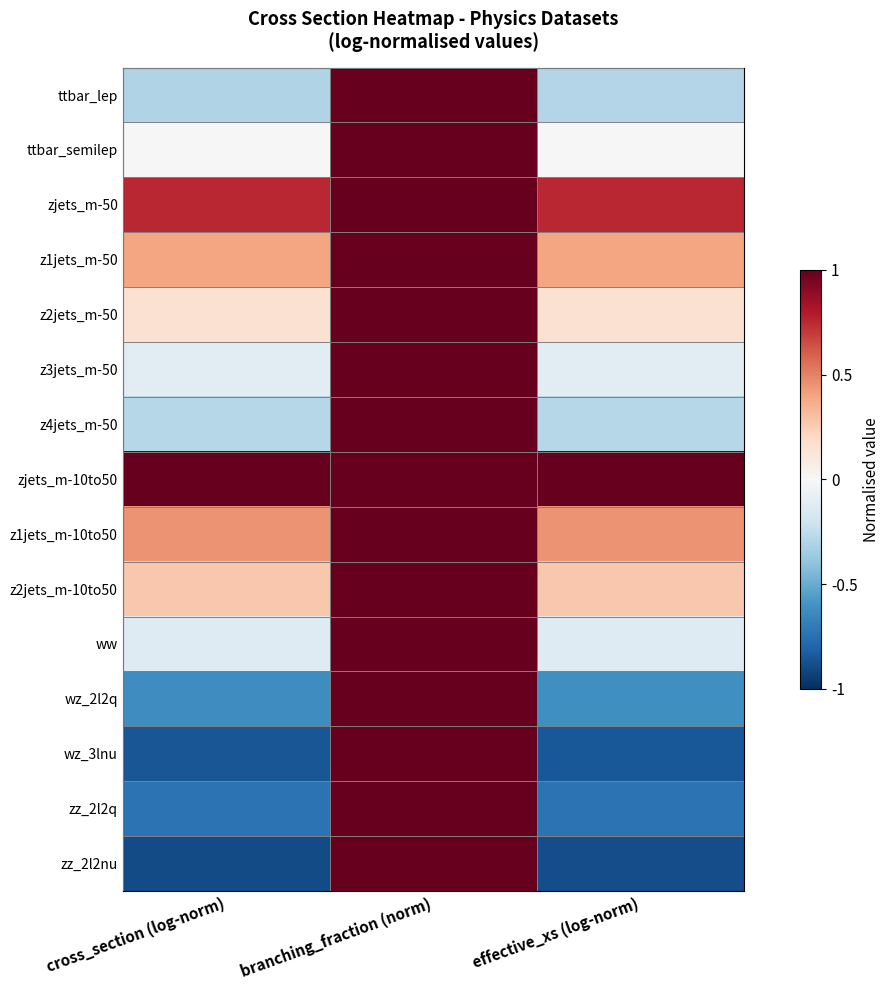

Reading left to right, transcribe all the data shown in this chart.

ttbar_lep: cross_section (log-norm)=-0.3	branching_fraction (norm)=1.0	effective_xs (log-norm)=-0.3
ttbar_semilep: cross_section (log-norm)=0.0	branching_fraction (norm)=1.0	effective_xs (log-norm)=0.0
zjets_m-50: cross_section (log-norm)=0.8	branching_fraction (norm)=1.0	effective_xs (log-norm)=0.8
z1jets_m-50: cross_section (log-norm)=0.4	branching_fraction (norm)=1.0	effective_xs (log-norm)=0.4
z2jets_m-50: cross_section (log-norm)=0.2	branching_fraction (norm)=1.0	effective_xs (log-norm)=0.2
z3jets_m-50: cross_section (log-norm)=-0.1	branching_fraction (norm)=1.0	effective_xs (log-norm)=-0.1
z4jets_m-50: cross_section (log-norm)=-0.3	branching_fraction (norm)=1.0	effective_xs (log-norm)=-0.3
zjets_m-10to50: cross_section (log-norm)=1.0	branching_fraction (norm)=1.0	effective_xs (log-norm)=1.0
z1jets_m-10to50: cross_section (log-norm)=0.4	branching_fraction (norm)=1.0	effective_xs (log-norm)=0.5
z2jets_m-10to50: cross_section (log-norm)=0.3	branching_fraction (norm)=1.0	effective_xs (log-norm)=0.3
ww: cross_section (log-norm)=-0.1	branching_fraction (norm)=1.0	effective_xs (log-norm)=-0.1
wz_2l2q: cross_section (log-norm)=-0.6	branching_fraction (norm)=1.0	effective_xs (log-norm)=-0.6
wz_3lnu: cross_section (log-norm)=-0.9	branching_fraction (norm)=1.0	effective_xs (log-norm)=-0.8
zz_2l2q: cross_section (log-norm)=-0.7	branching_fraction (norm)=1.0	effective_xs (log-norm)=-0.7
zz_2l2nu: cross_section (log-norm)=-0.9	branching_fraction (norm)=1.0	effective_xs (log-norm)=-0.9